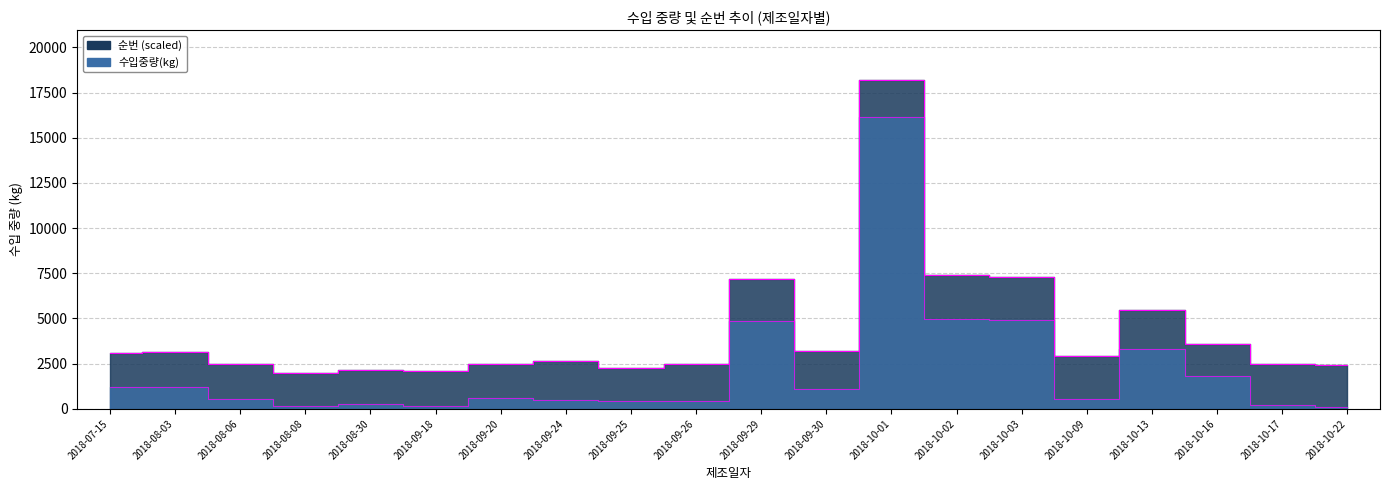

How many data points are above 597?

9